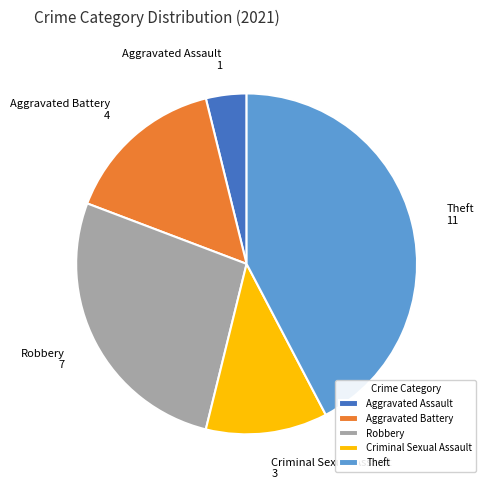

Is Criminal Sexual Assault the majority of the pie?

No